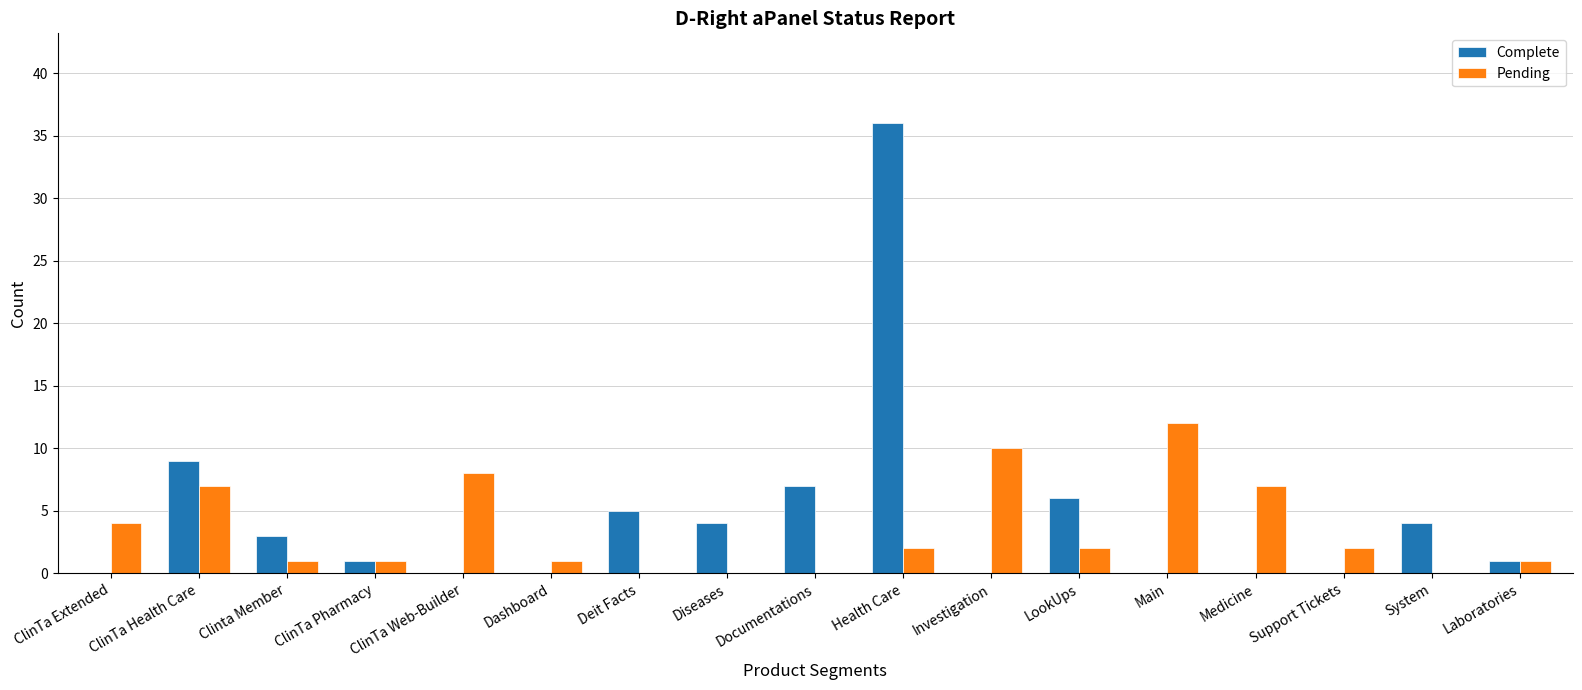

What are all the series names shown in the legend?

Complete, Pending